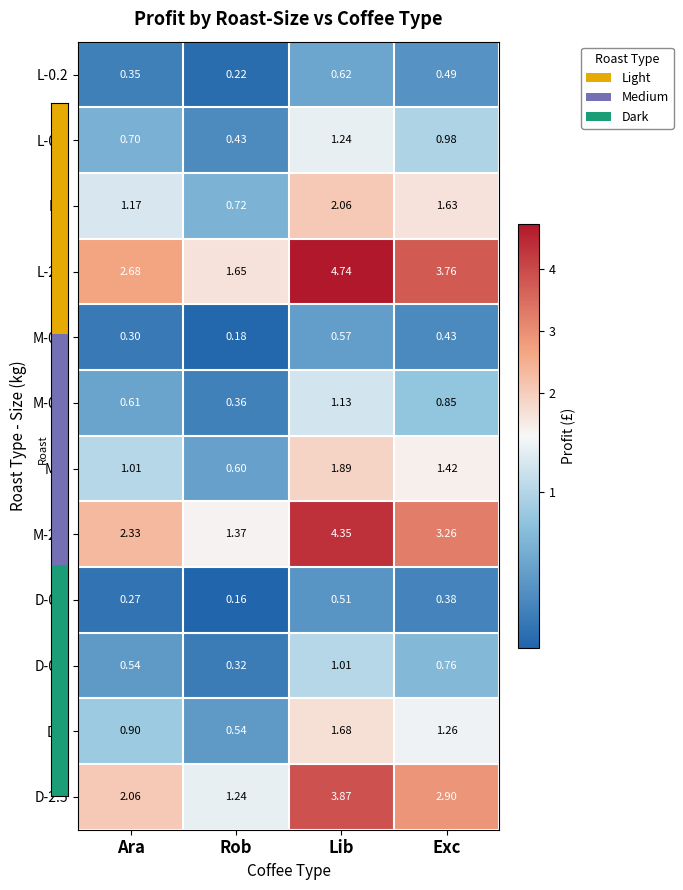

Which label corresponds to the smallest value in the chart?

Rob